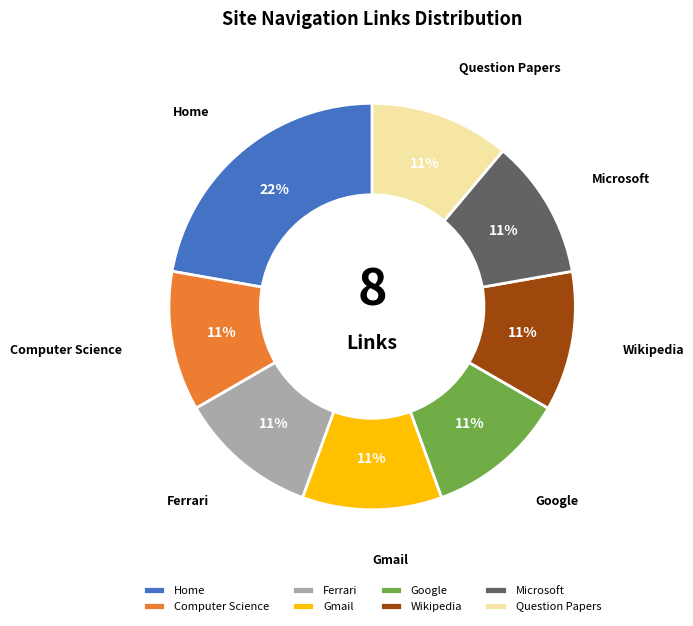

How many segments does this pie chart have?

8